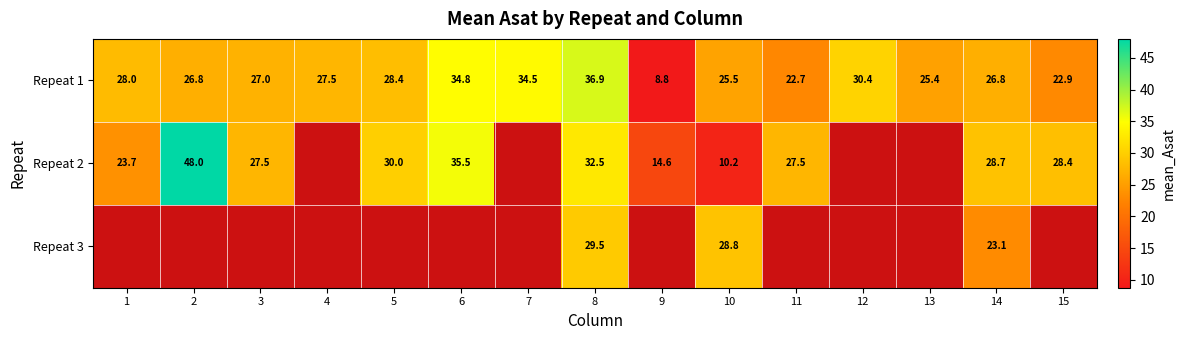

What is the total value across all series at 10?

64.5